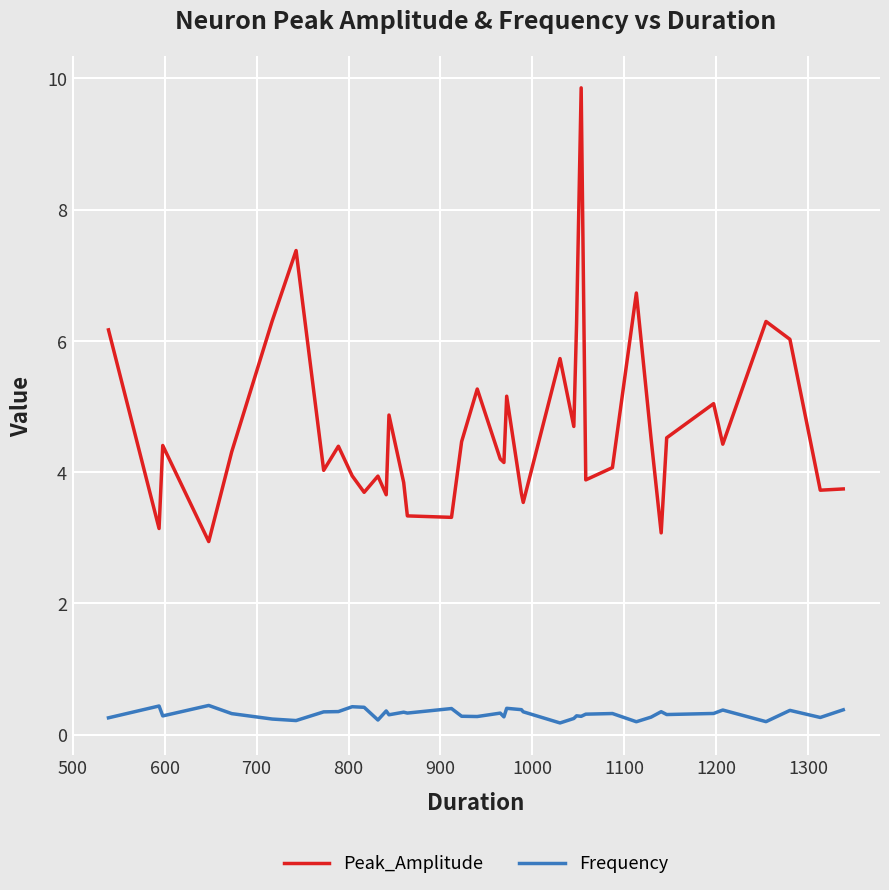

True or false: Peak_Amplitude and Frequency cross at least once.

False